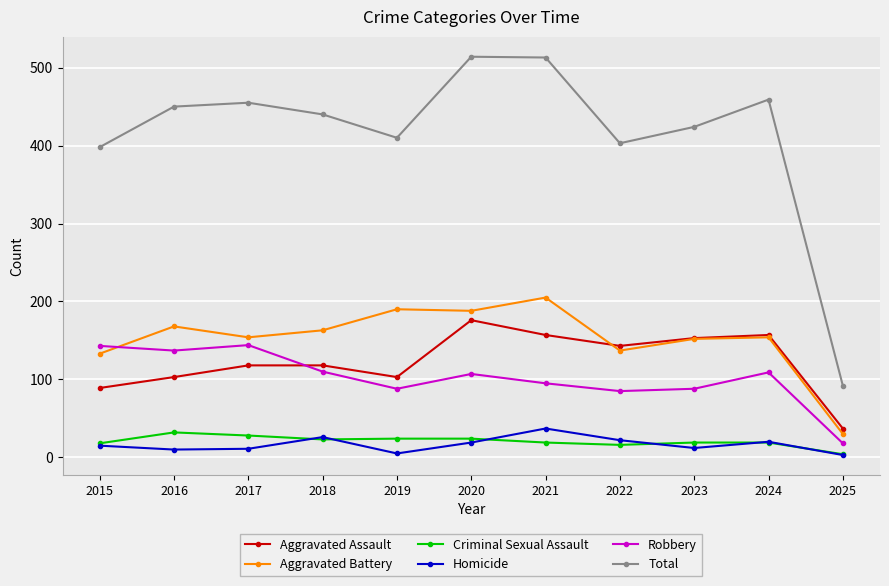

At which category does Total reach its first local valley?

2019